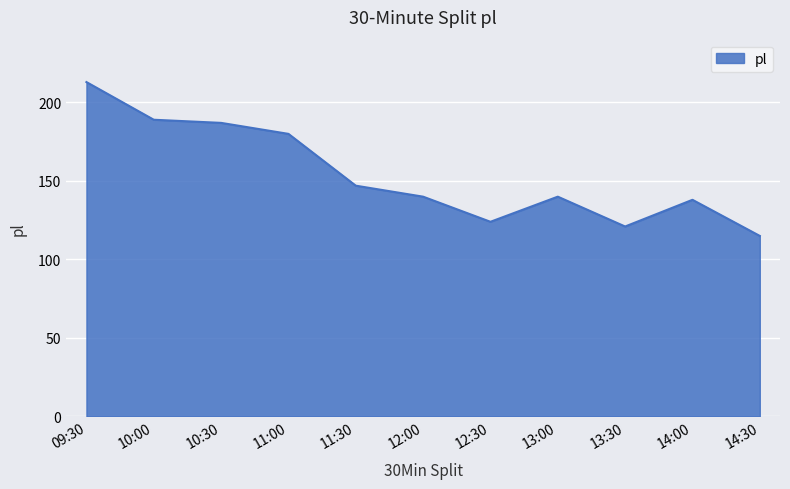

Read the value at 11:30.

147